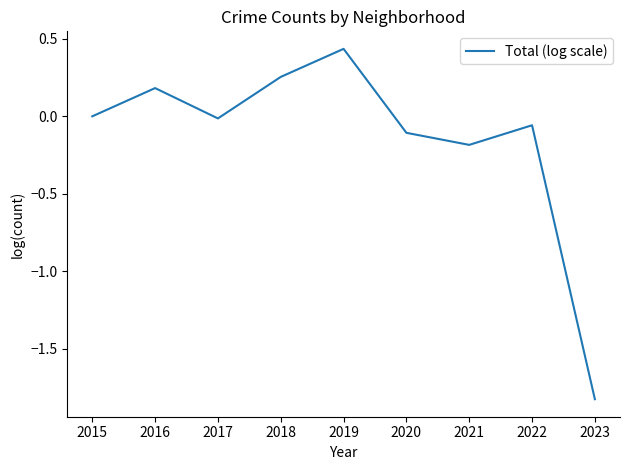

The chart shows a value of 0.2 at 2019. True or false?

False